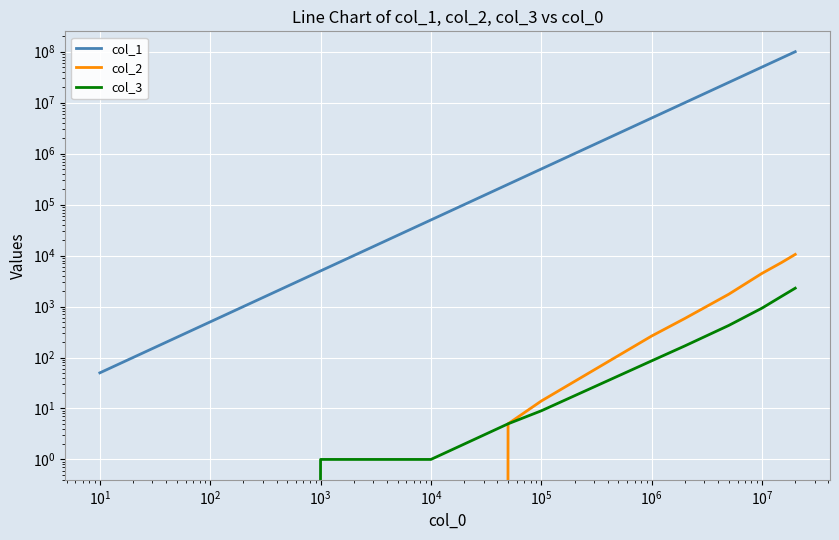

List the series in order of their peak value, lowest first.

col_3, col_2, col_1